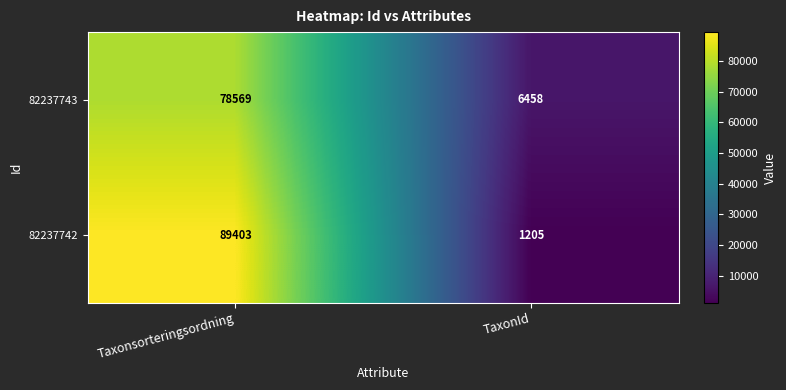

Reading left to right, what are all the values shown in this chart?

82237743: Taxonsorteringsordning=78569	TaxonId=6458
82237742: Taxonsorteringsordning=89403	TaxonId=1205